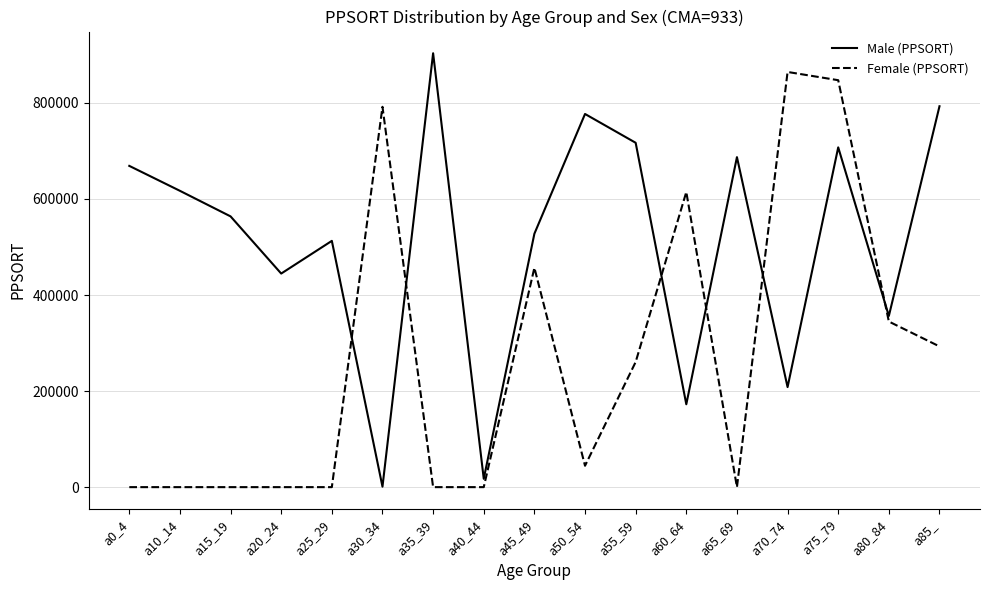

How many lines are shown in the chart?

2